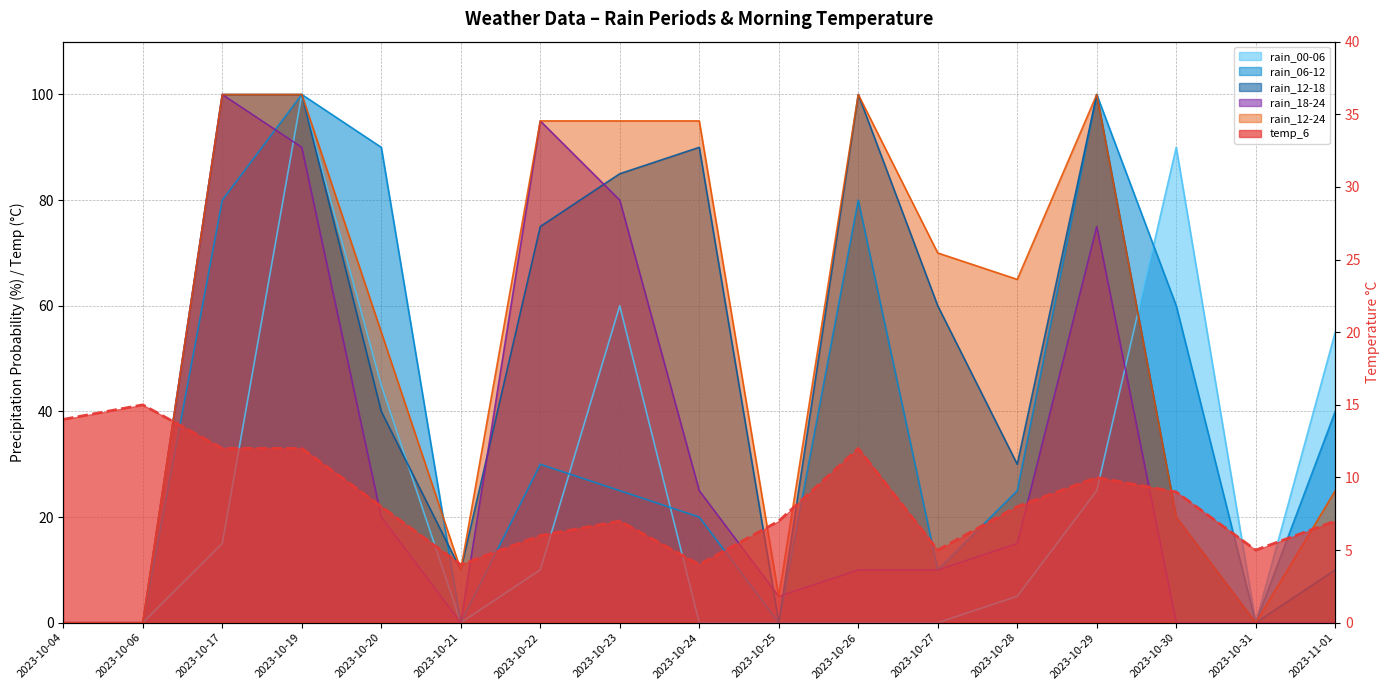

How many intersections are there between rain_12-24 and rain_00-06?

1